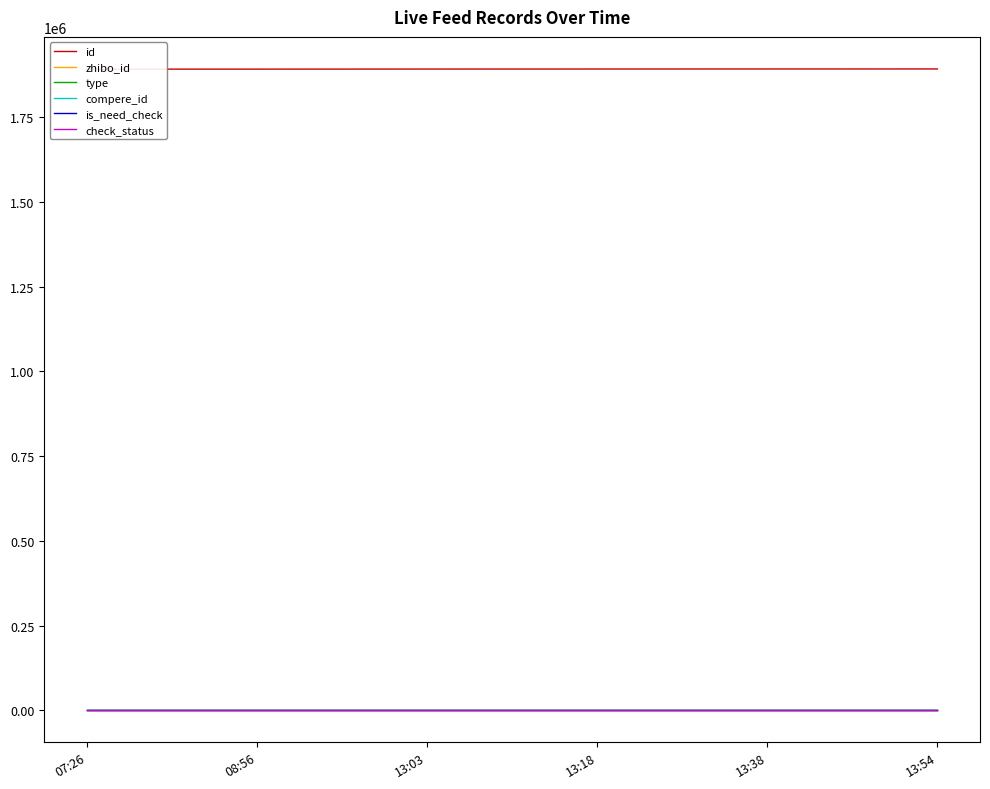

True or false: type has more than 2 interior local peaks.

False